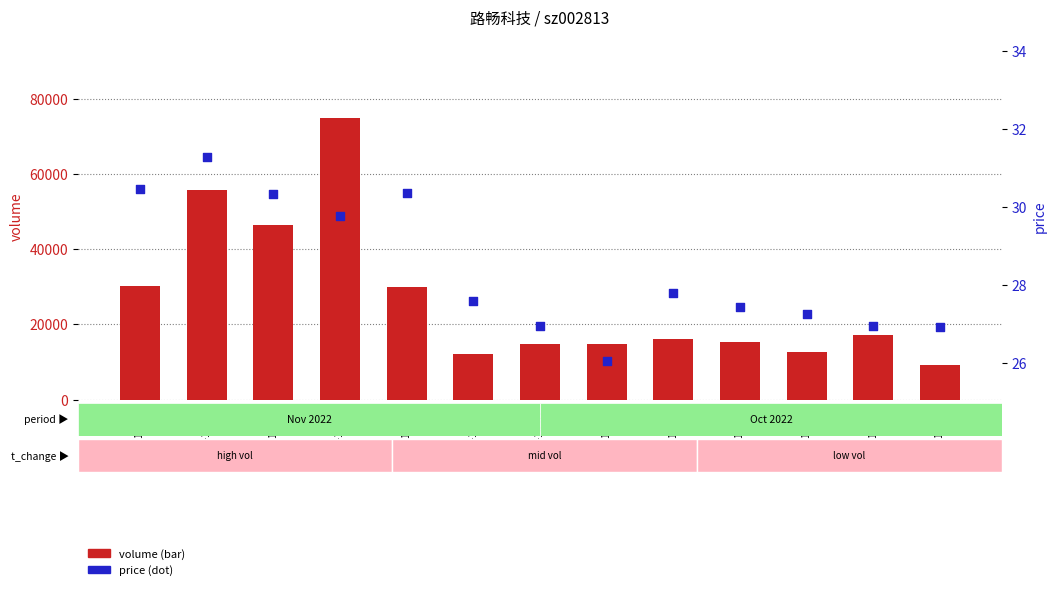

Which series contains the lowest Y value?

price